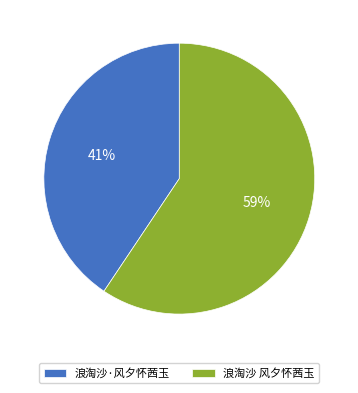

To the nearest percent, what is the combined percentage of 浪淘沙·风夕怀茜玉 and 浪淘沙 风夕怀茜玉?

100%